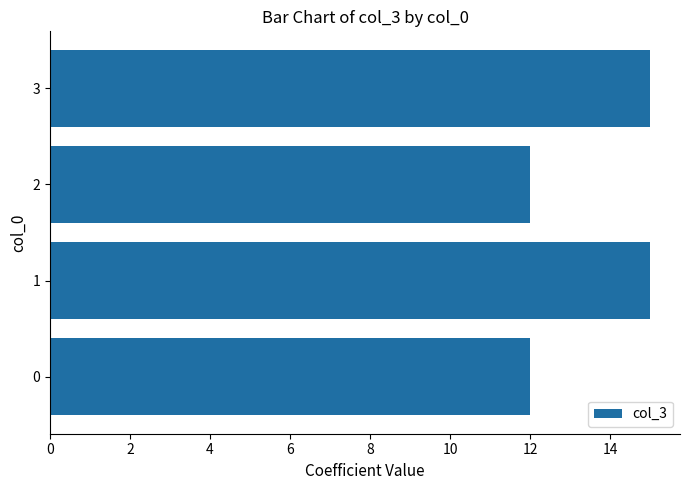

What is the sum of all values?

54